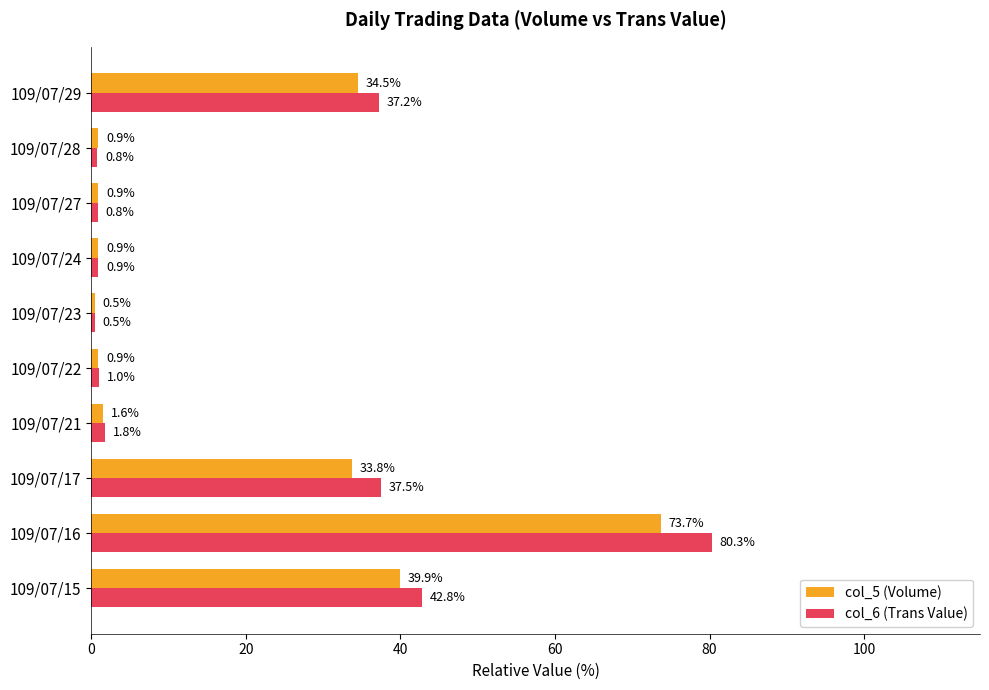

Which series has the largest range (max minus min)?

col_6 (Trans Value)